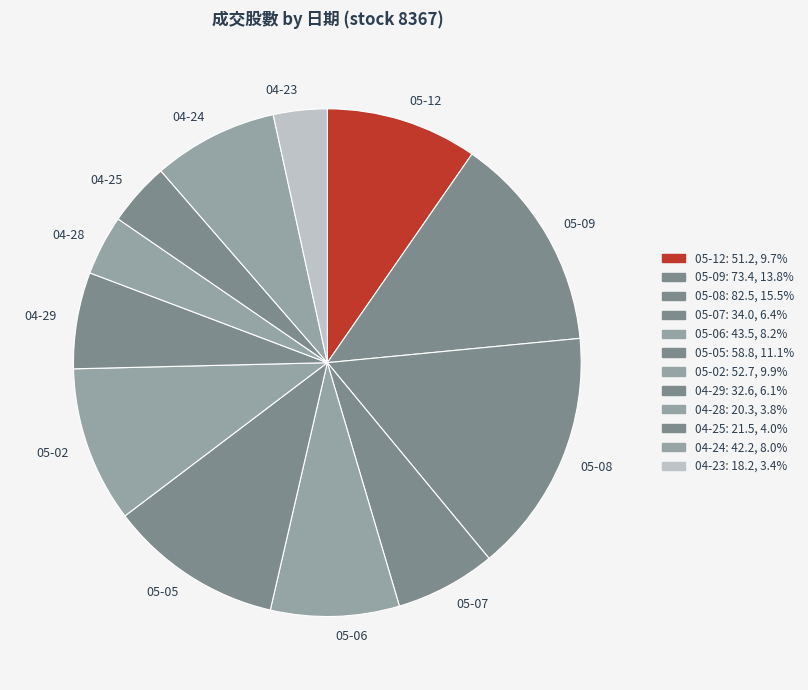

Count the number of slices in the pie.

12